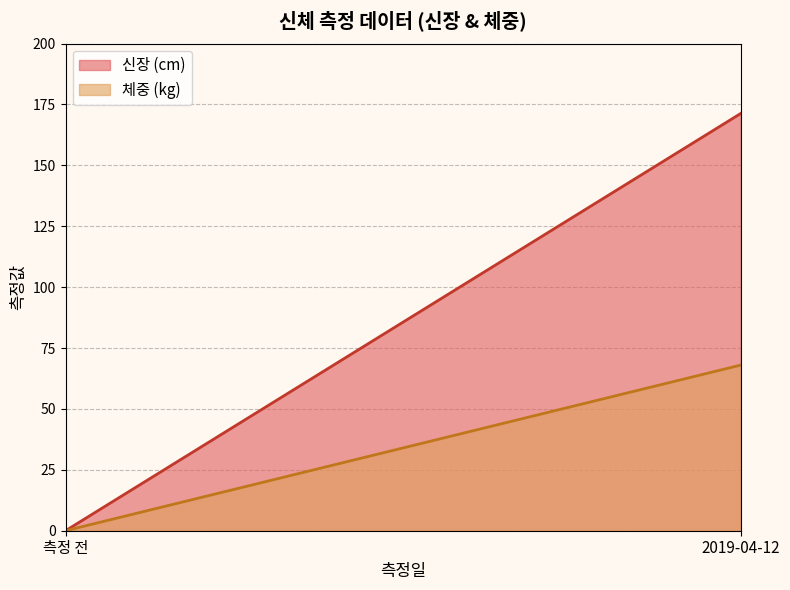

True or false: 신장 has a value of 240.6 at 2019-04-12.

False